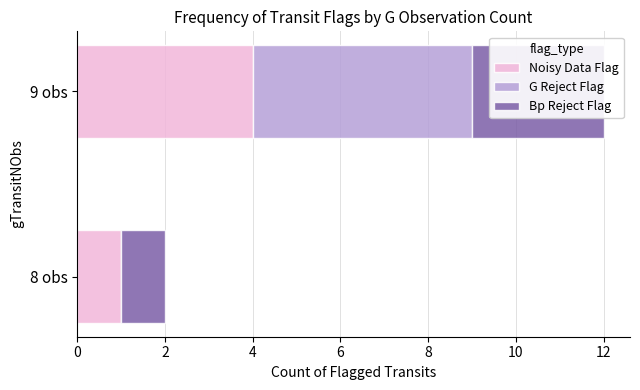

What is the sum of the G Reject Flag values at 0 and 2?

5